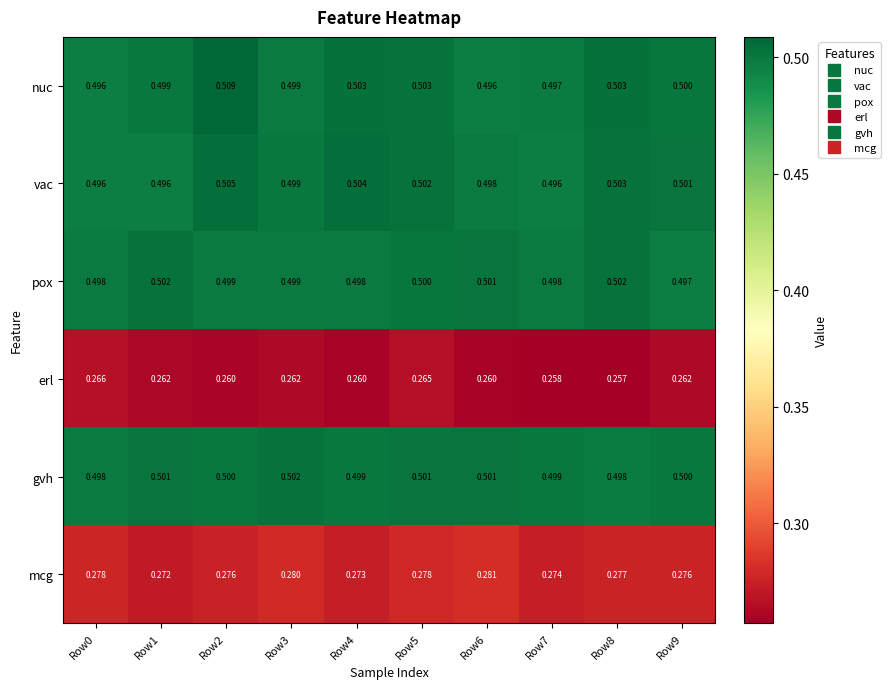

Which series has the widest spread of values?

nuc